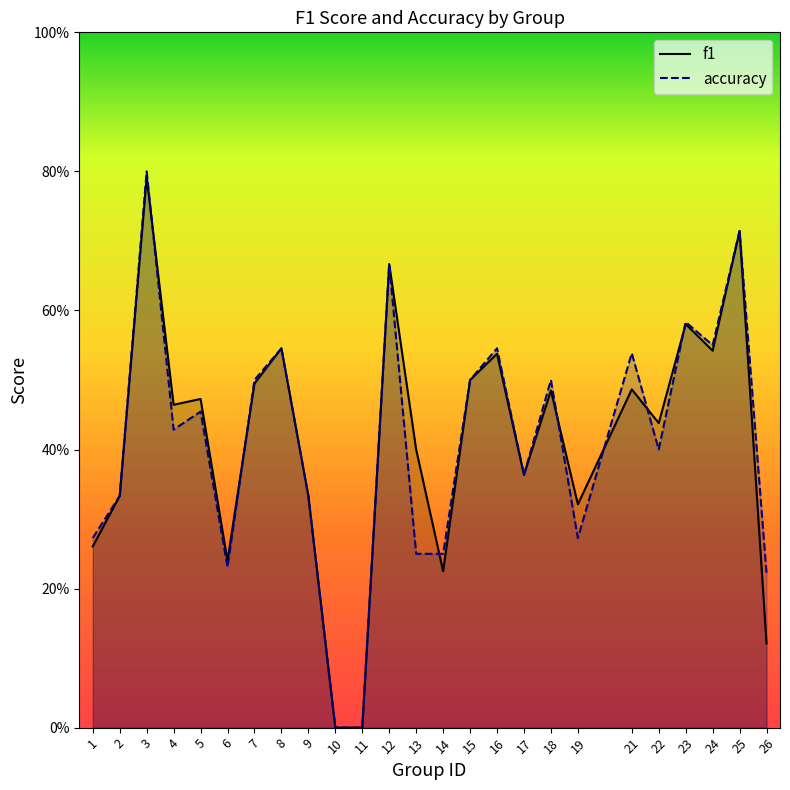

What is the difference between the maximum and minimum values in the f1 series?

0.8